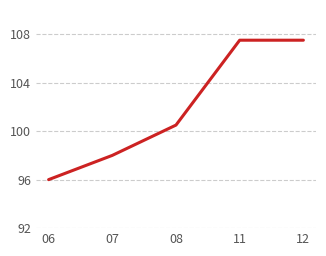

Between 08 and 06, which is larger?

08